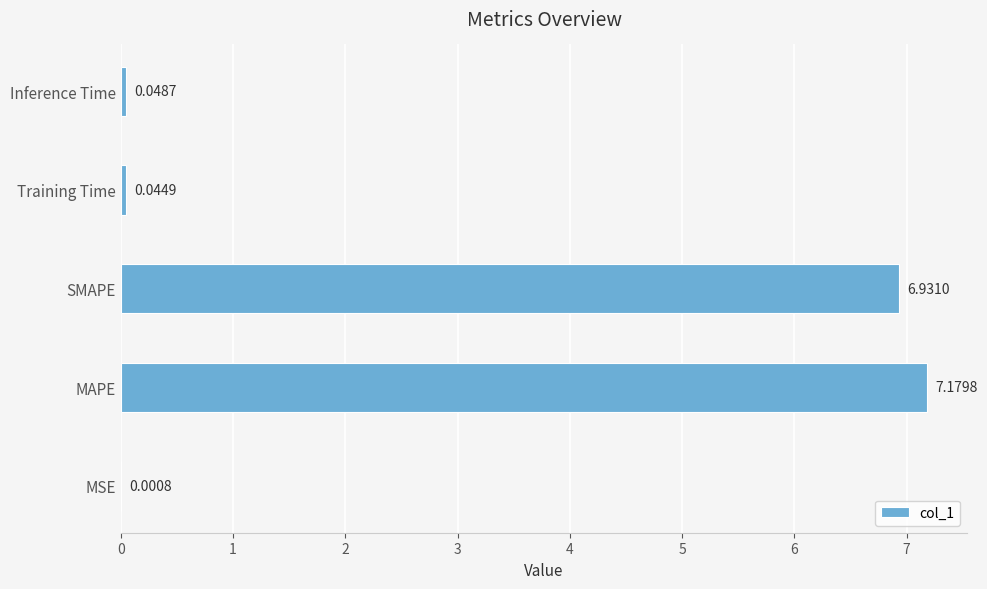

What is the maximum value shown in the chart?

7.2